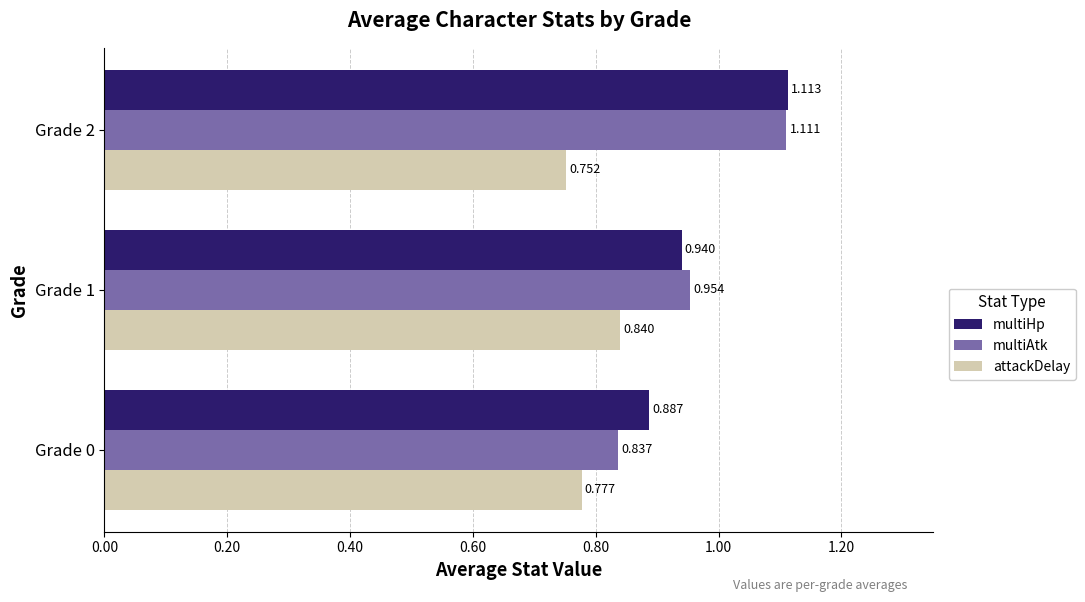

Rank the series by their maximum value, from lowest to highest.

attackDelay, multiAtk, multiHp